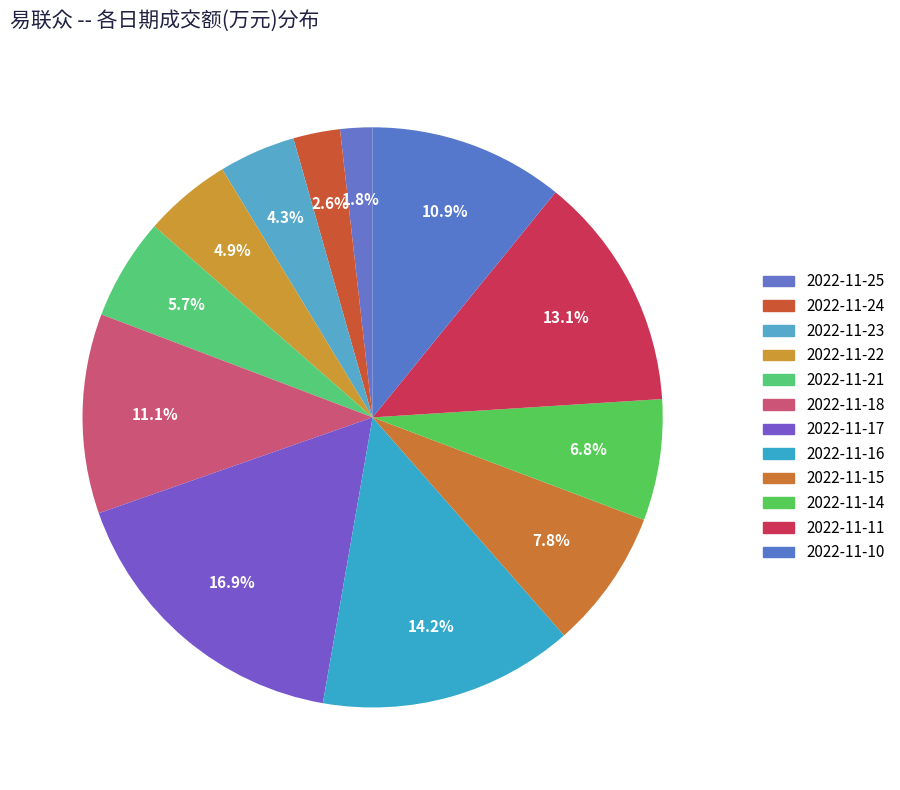

Which slice is the smallest?

2022-11-25